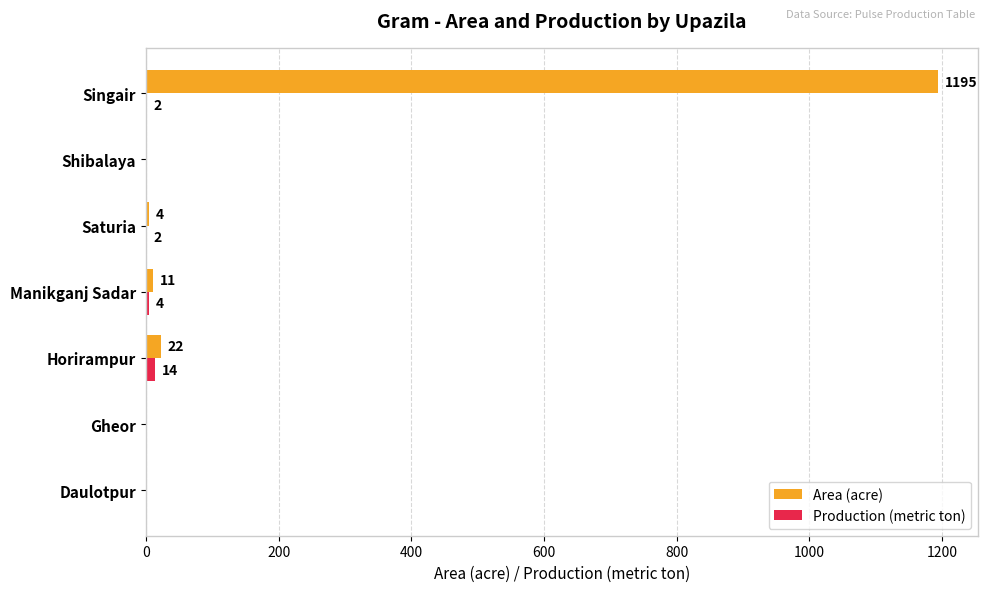

At which label does Area (acre) reach its peak?

Singair